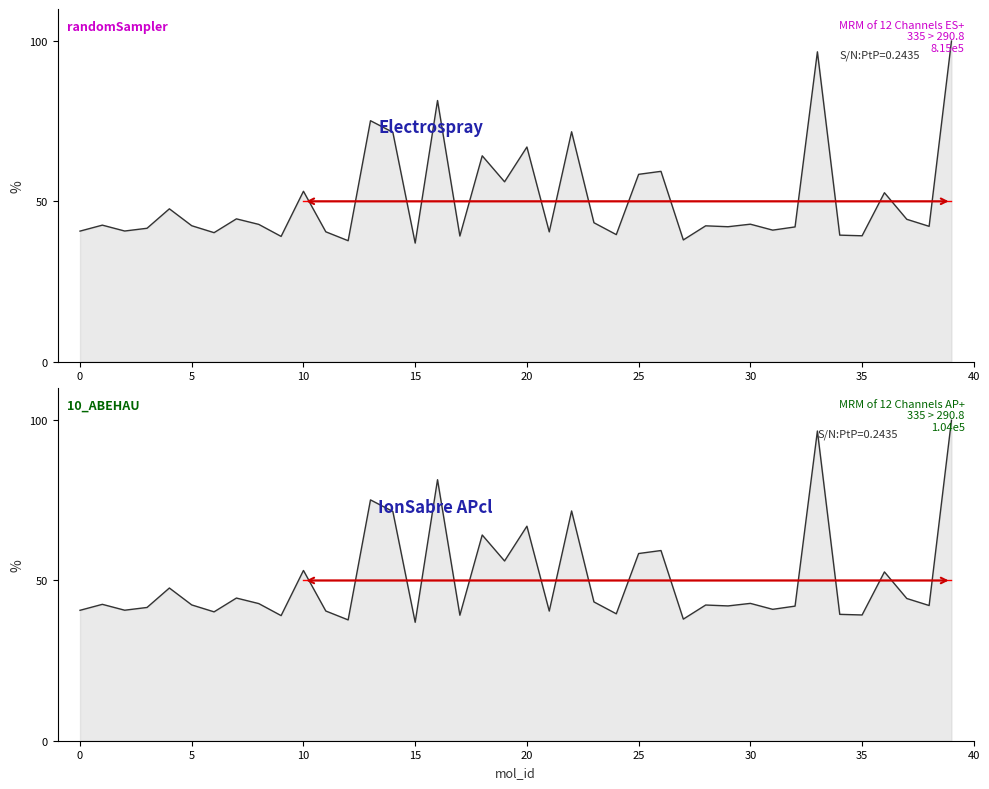

True or false: single_line and ABEHAU_HSR_score_line intersect in this chart.

False